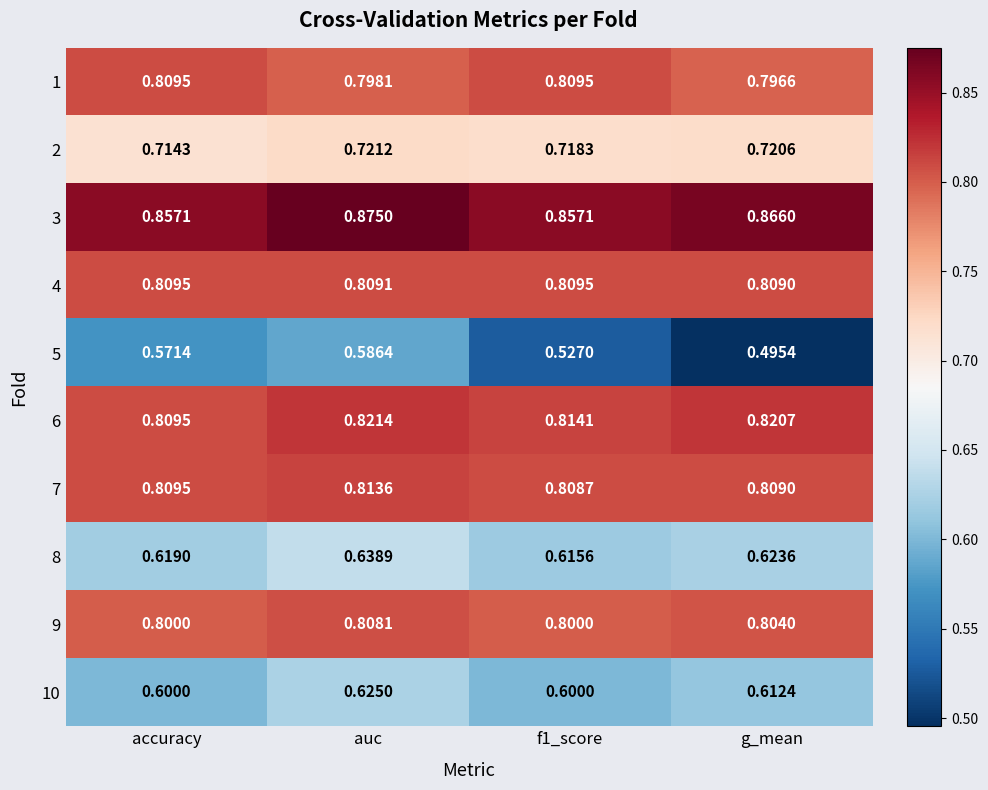

Which category has the highest value across all series?

auc